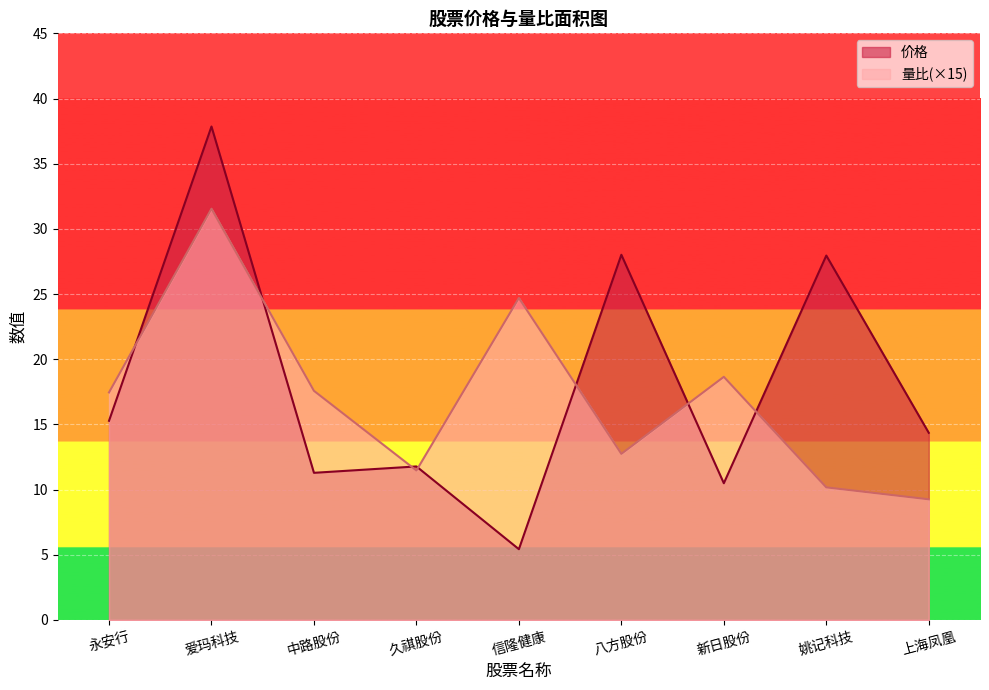

Is it true that 量比 equals 56.6 at 爱玛科技?

False